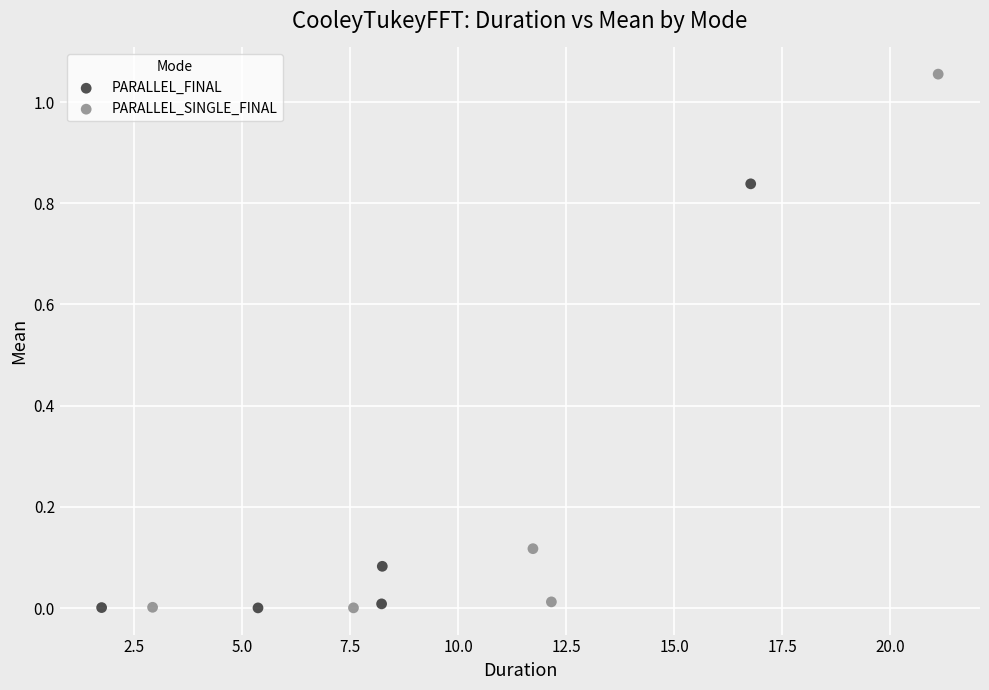

Which series contains the highest Y value?

PARALLEL_SINGLE_FINAL